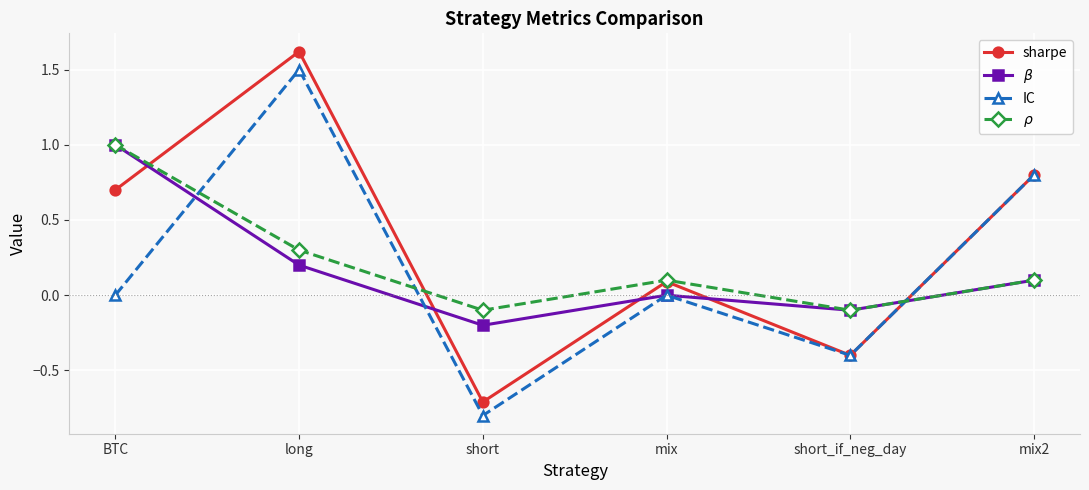

Reading left to right, transcribe all the data shown in this chart.

sharpe: BTC=0.7	long=1.6	short=-0.7	mix=0.1	short_if_neg_day=-0.4	mix2=0.8
$\beta$: BTC=1.0	long=0.2	short=-0.2	mix=0.0	short_if_neg_day=-0.1	mix2=0.1
IC: BTC=0.0	long=1.5	short=-0.8	mix=0.0	short_if_neg_day=-0.4	mix2=0.8
$\rho$: BTC=1.0	long=0.3	short=-0.1	mix=0.1	short_if_neg_day=-0.1	mix2=0.1